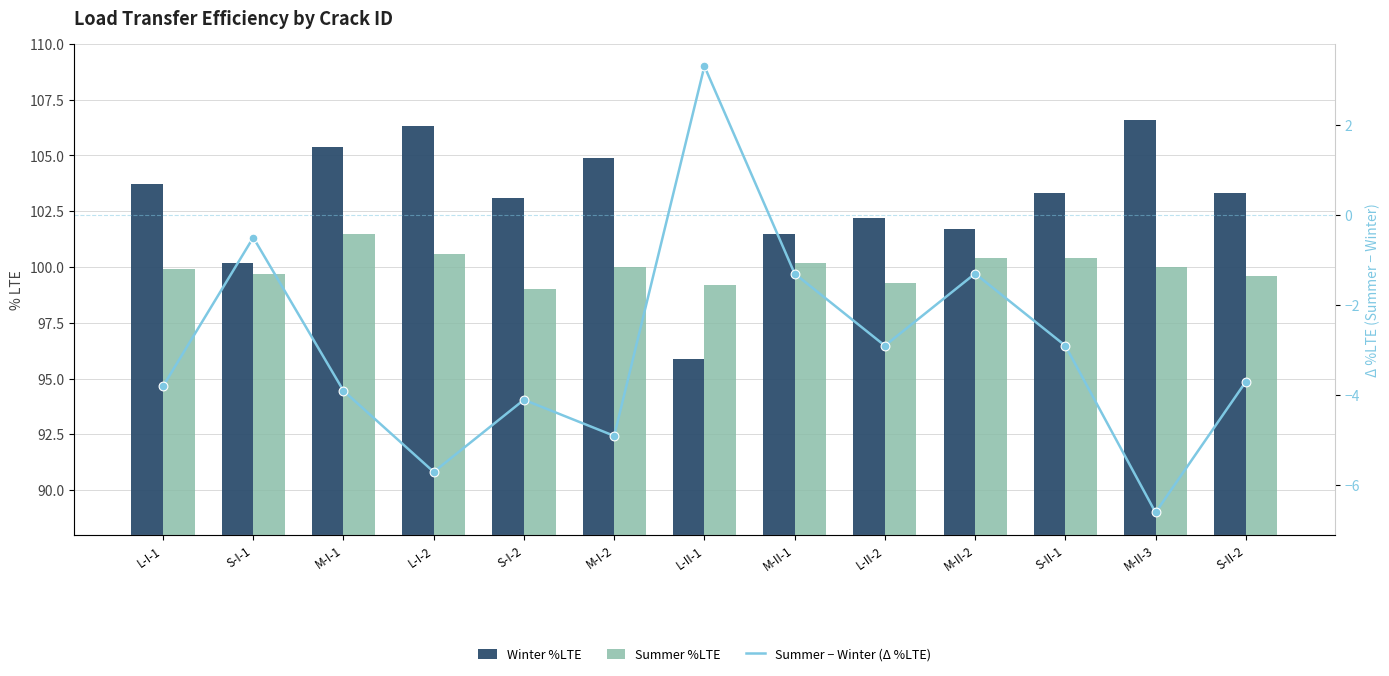

What is the total value across all series at L-I-1?

199.8